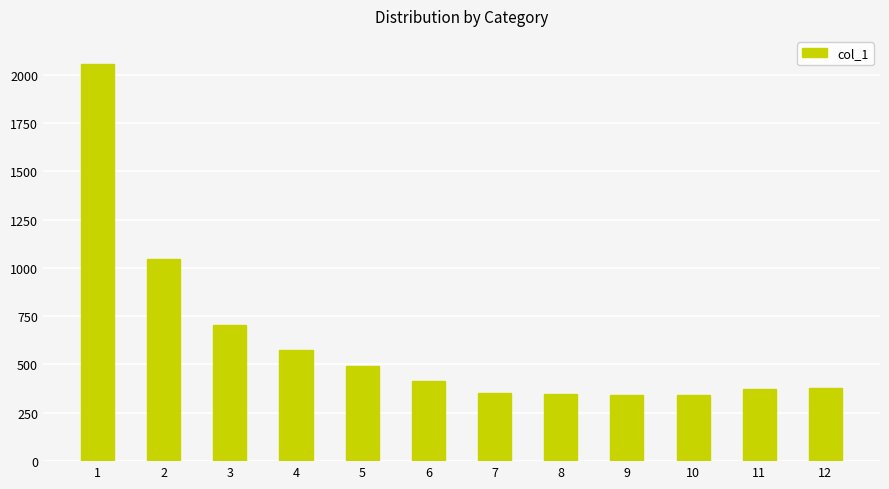

What is the sum of all values?

7422